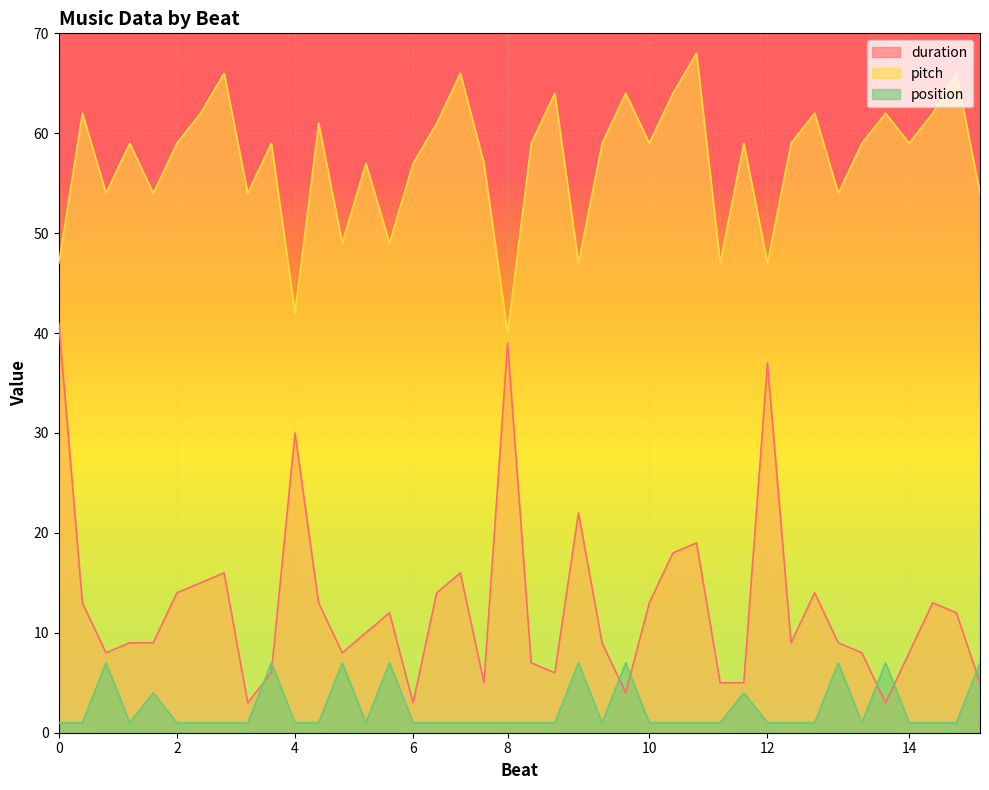

At which label does pitch reach its minimum?

8